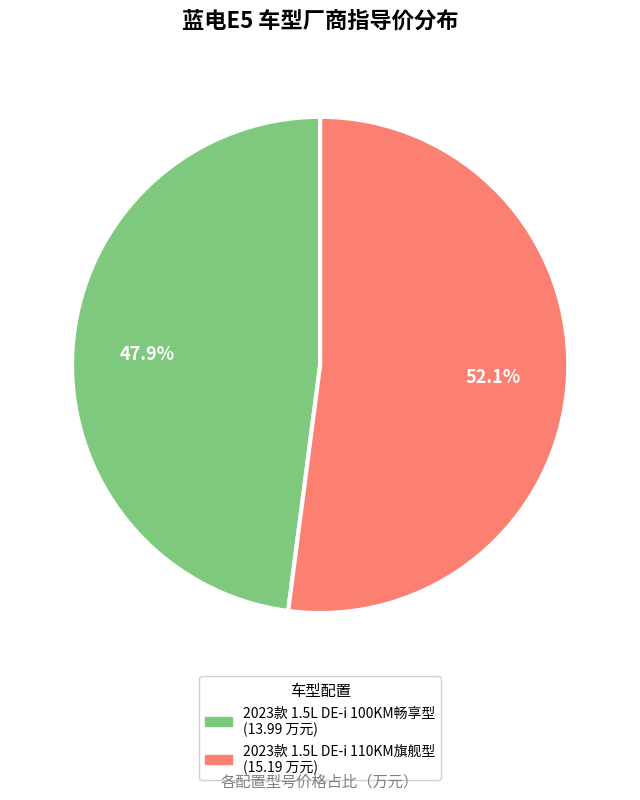

Is it true that 2023款 1.5L DE-i 100KM畅享型 is 56% of the pie?

False